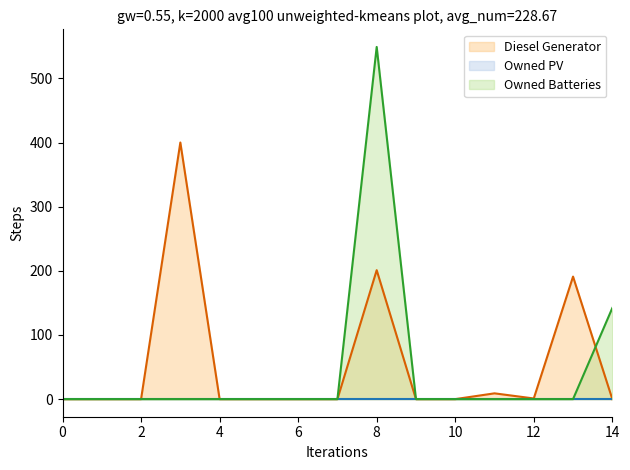

How many positive values does the Diesel Generator series have?

5